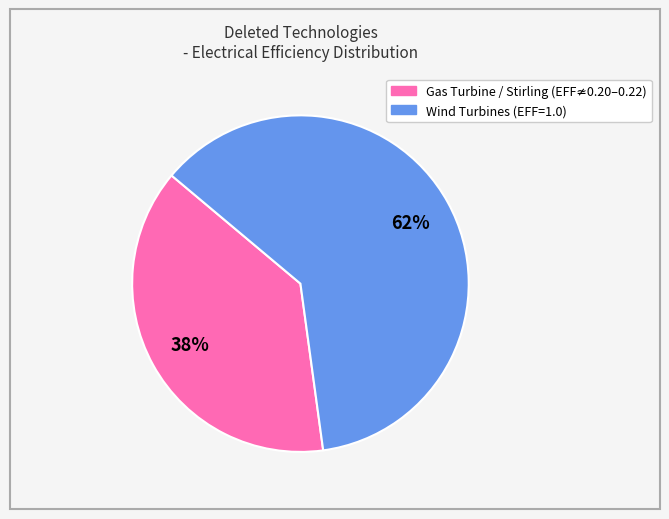

Does any single category account for the majority?

Yes